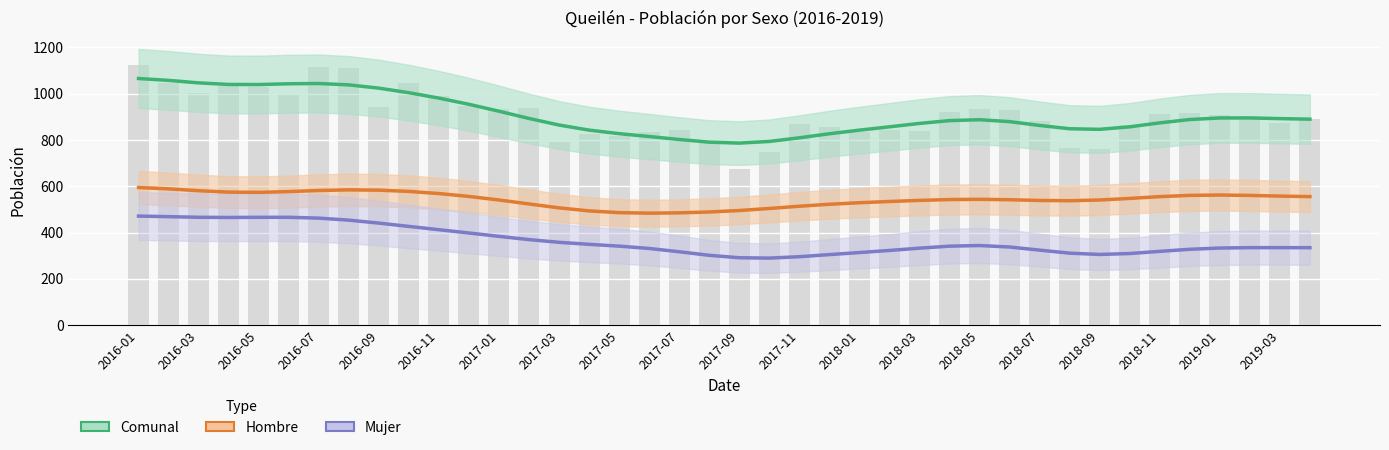

What is the difference between the highest and lowest values at 2016-05?

573.6